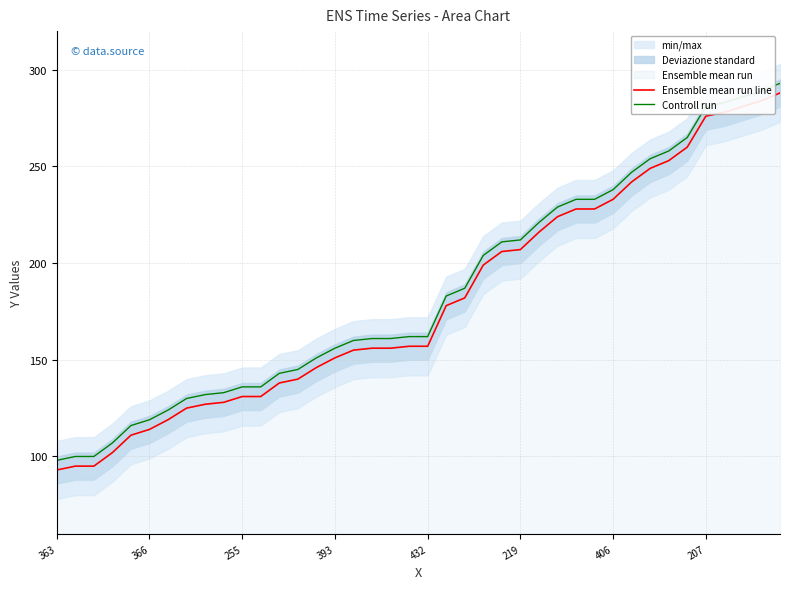

Rank the series by their maximum value, from lowest to highest.

Ensemble mean run line, Controll run